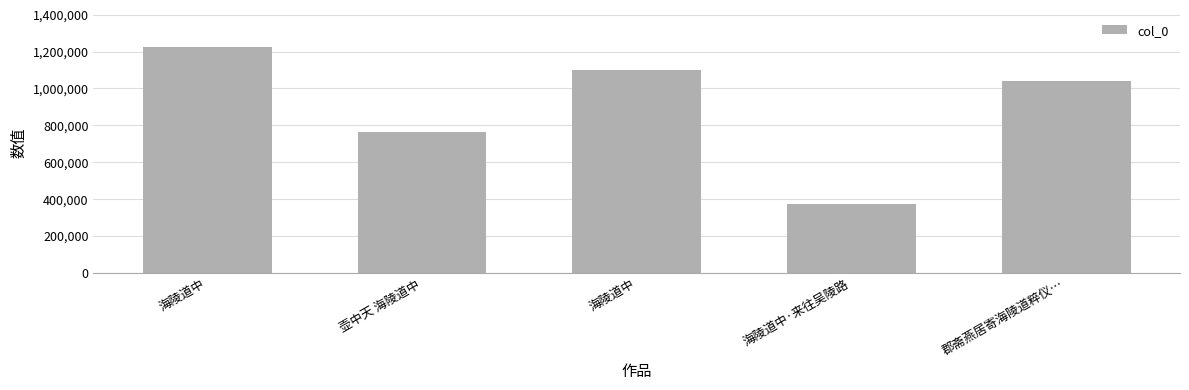

Does the chart contain stacked bars?

No